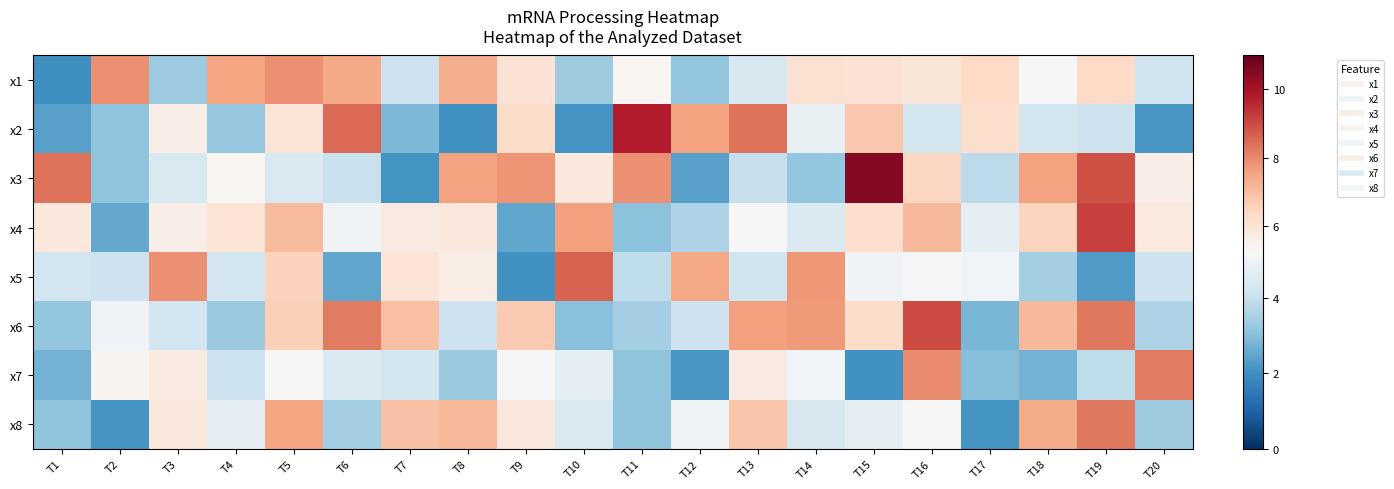

Which series has the largest total across all categories?

x3